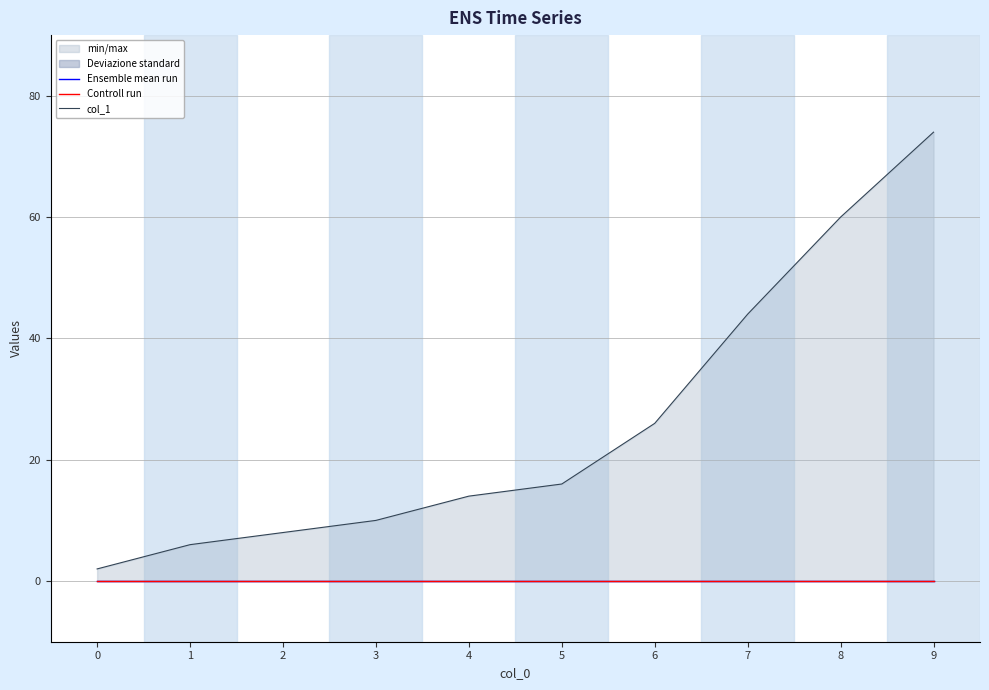

True or false: Controll run has more than 0 interior local peaks.

False